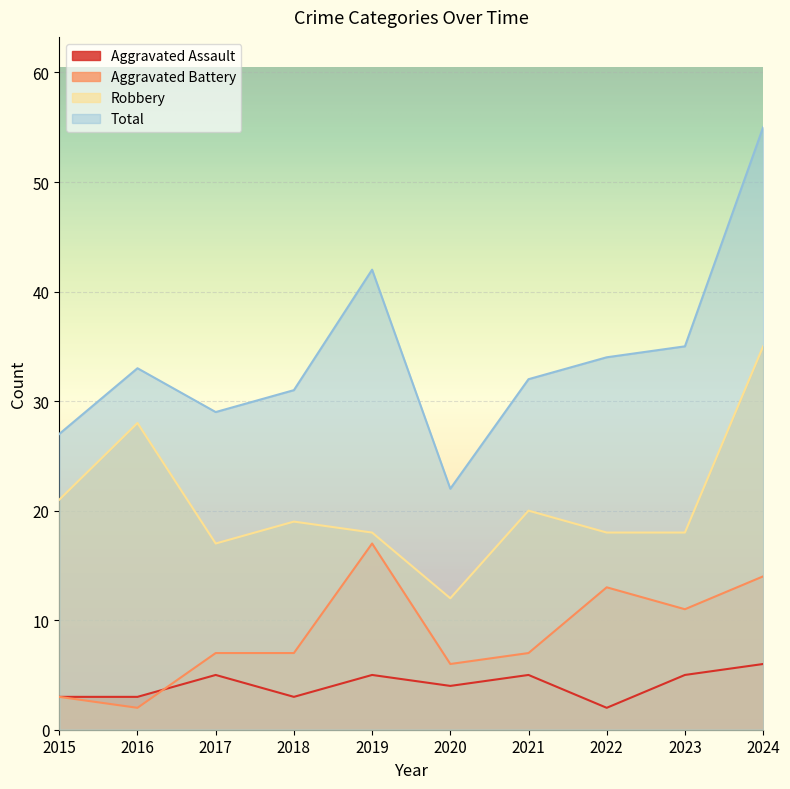

Which has a higher value, 2015 or 2021?

2021